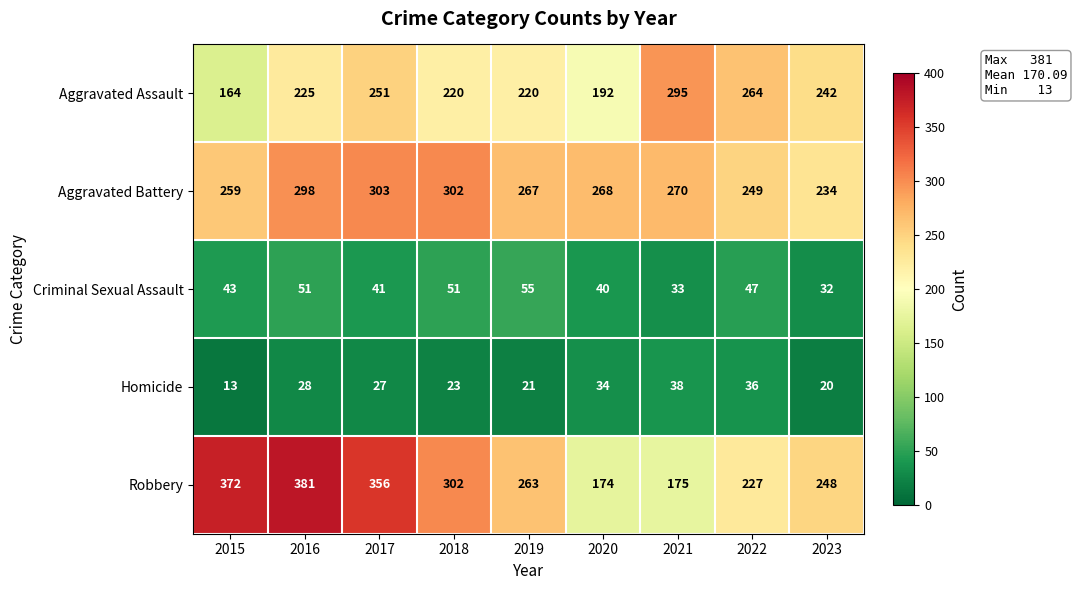

At which category does the chart reach its peak across all series?

2016